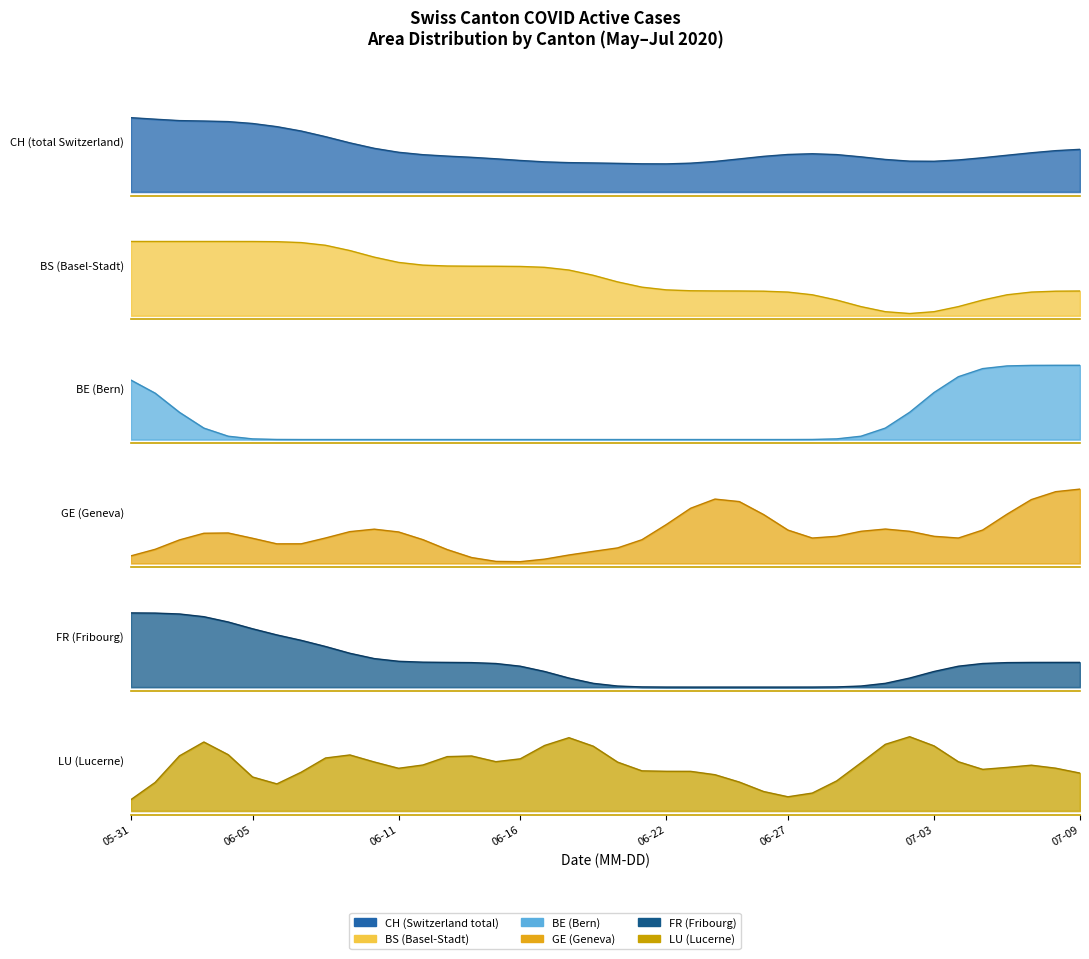

What is the sum of the BS values at 28 and 27?

0.6